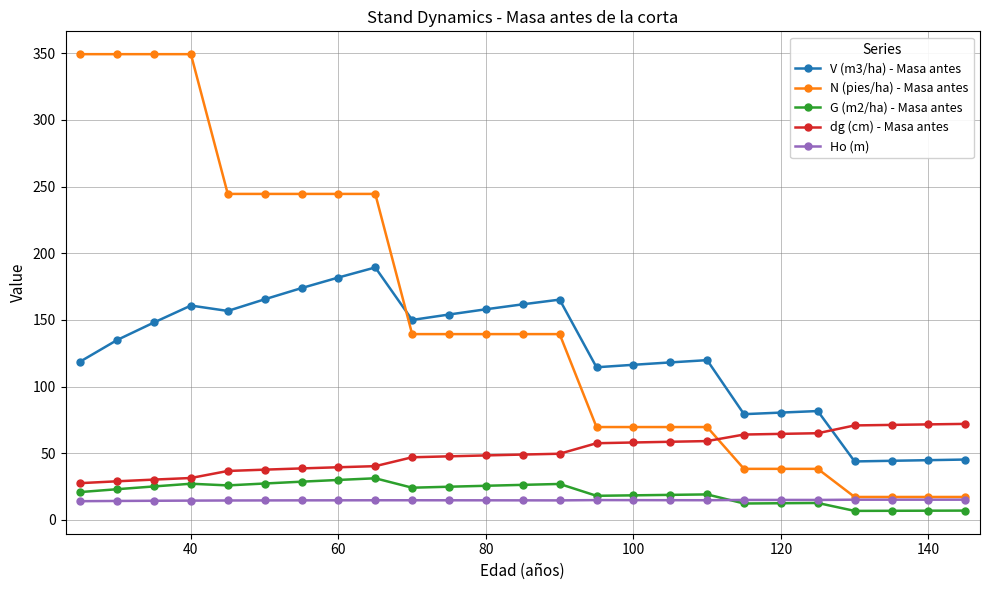

True or false: V (m3/ha) - Masa antes and G (m2/ha) - Masa antes cross at least once.

False